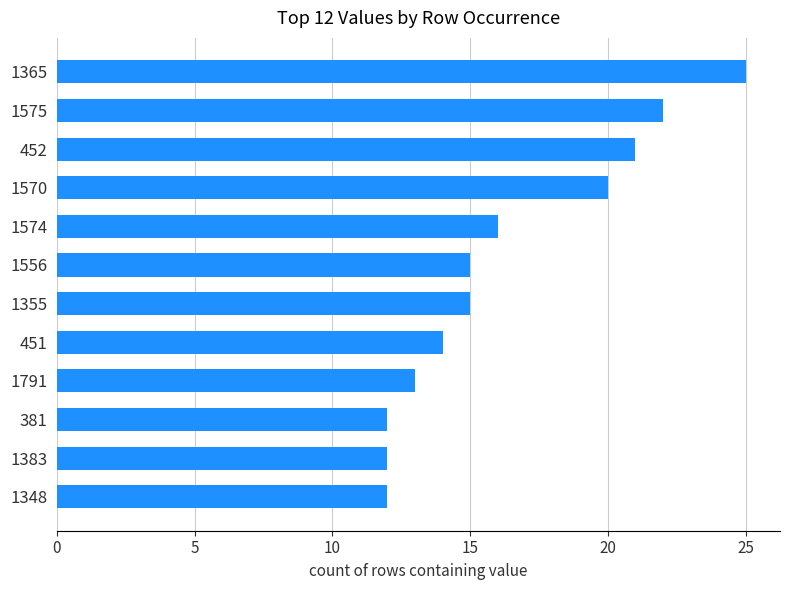

Reading top to bottom, extract all data points from this chart.

1365=25	1575=22	452=21	1570=20	1574=16	1556=15	1355=15	451=14	1791=13	381=12	1383=12	1348=12